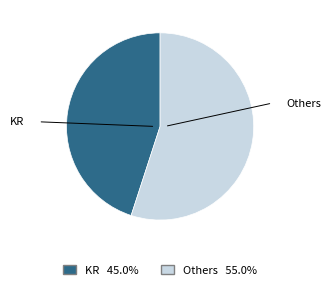

Combined, do Others and KR account for over 50%?

Yes